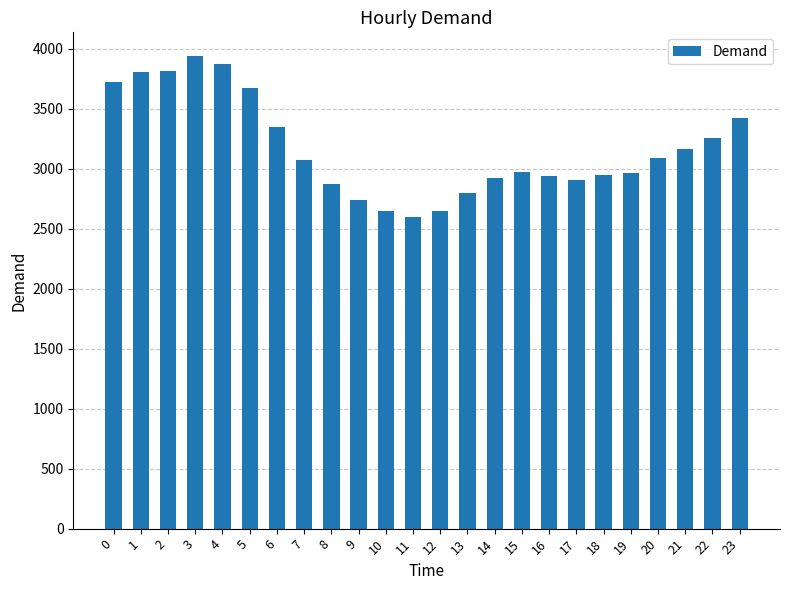

The value at 2 is 3819. True or false?

True